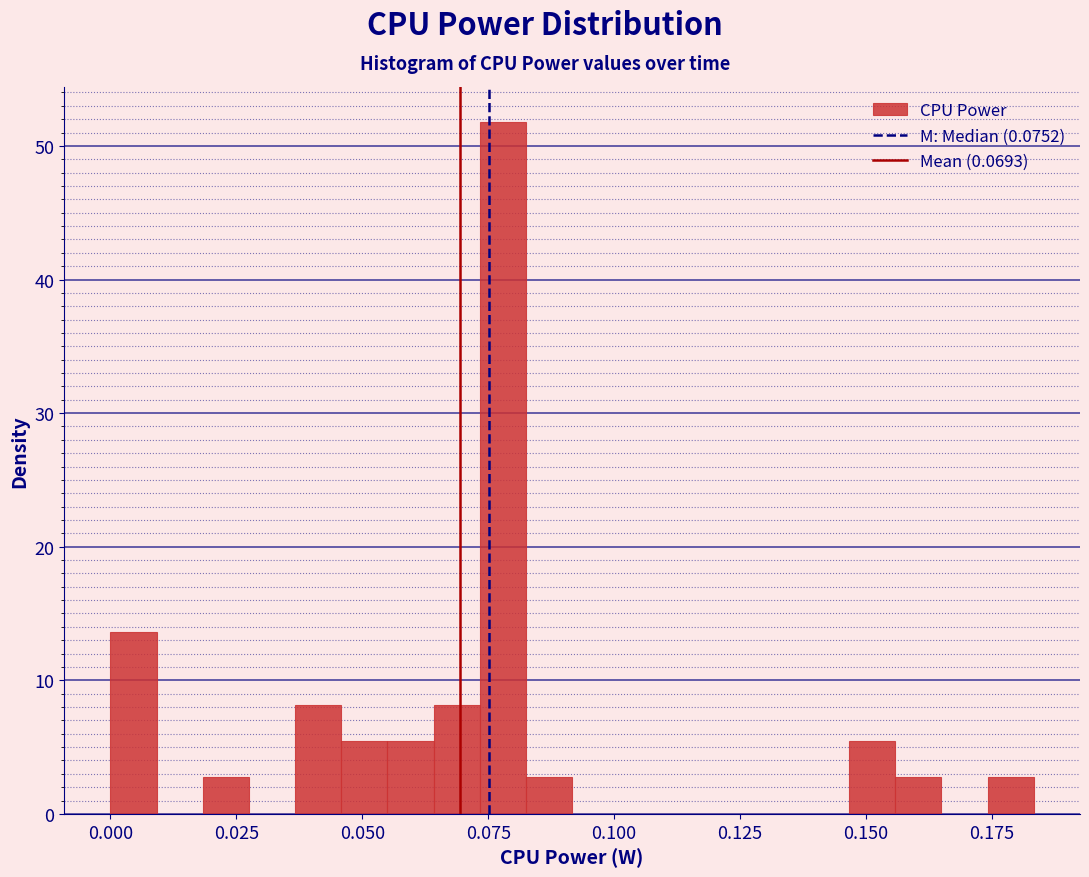

Read against the x-axis, roughly where is the centre of the tallest bar?

0.080